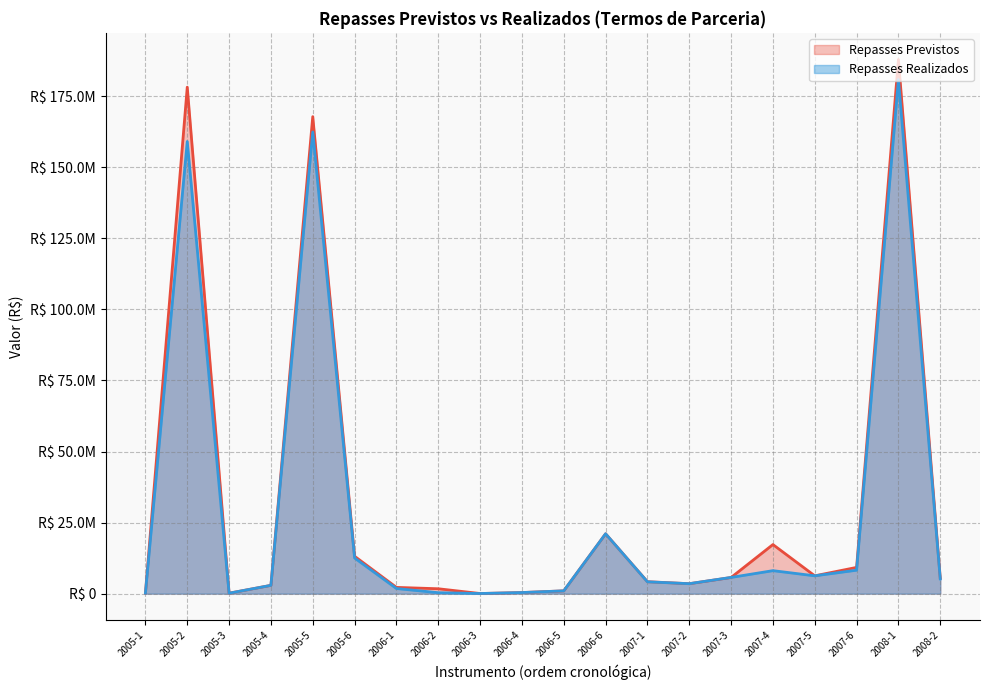

Which has a higher value, 2007-4 or 2007-5?

2007-4